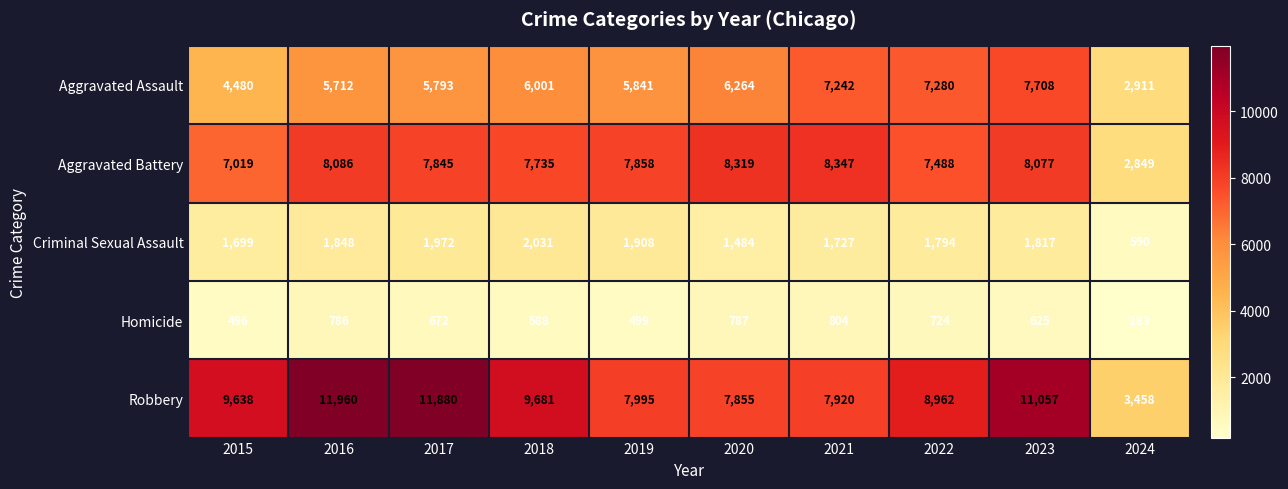

Between 2020 and 2021, which series saw the biggest shift?

Aggravated Assault